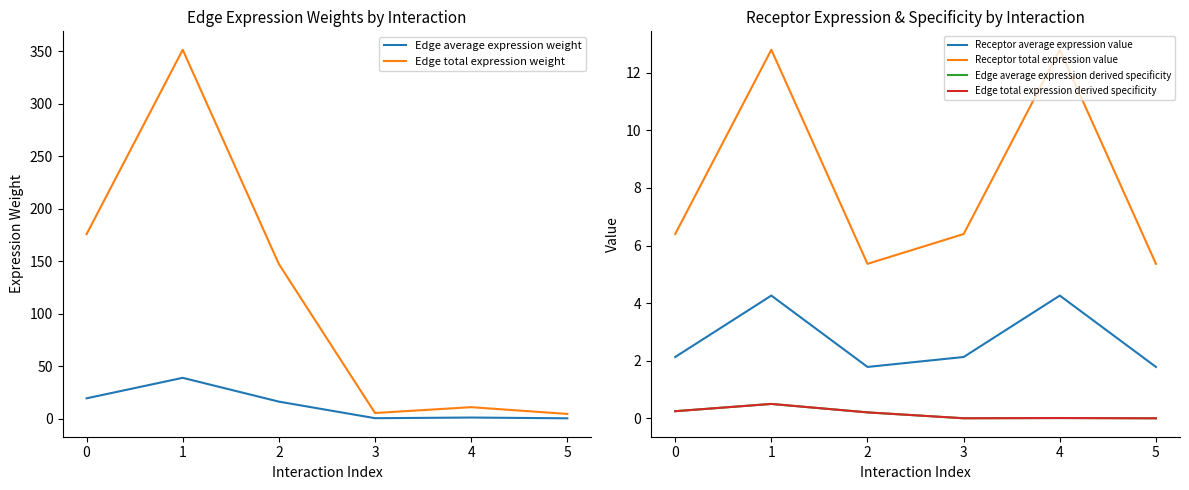

True or false: Receptor average expression value has more than 2 interior local peaks.

False